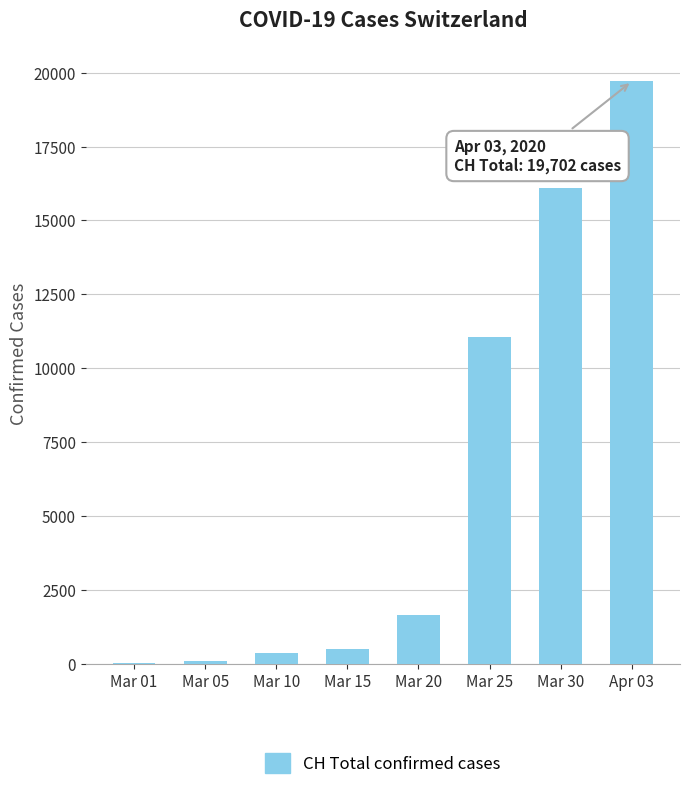

How many distinct data groups are displayed?

1